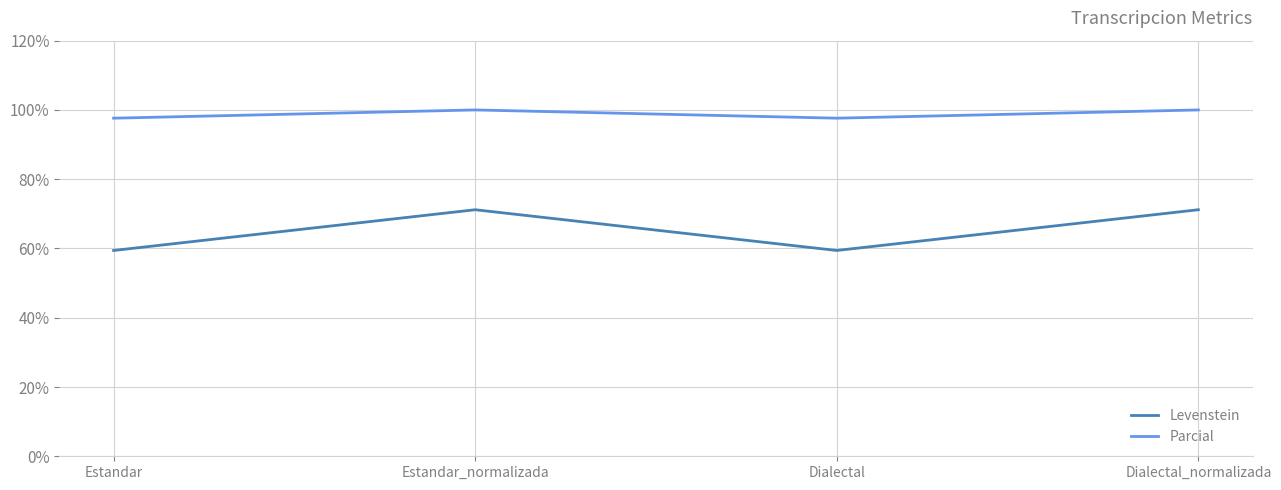

At which label does Levenstein first exceed 71?

Estandar_normalizada